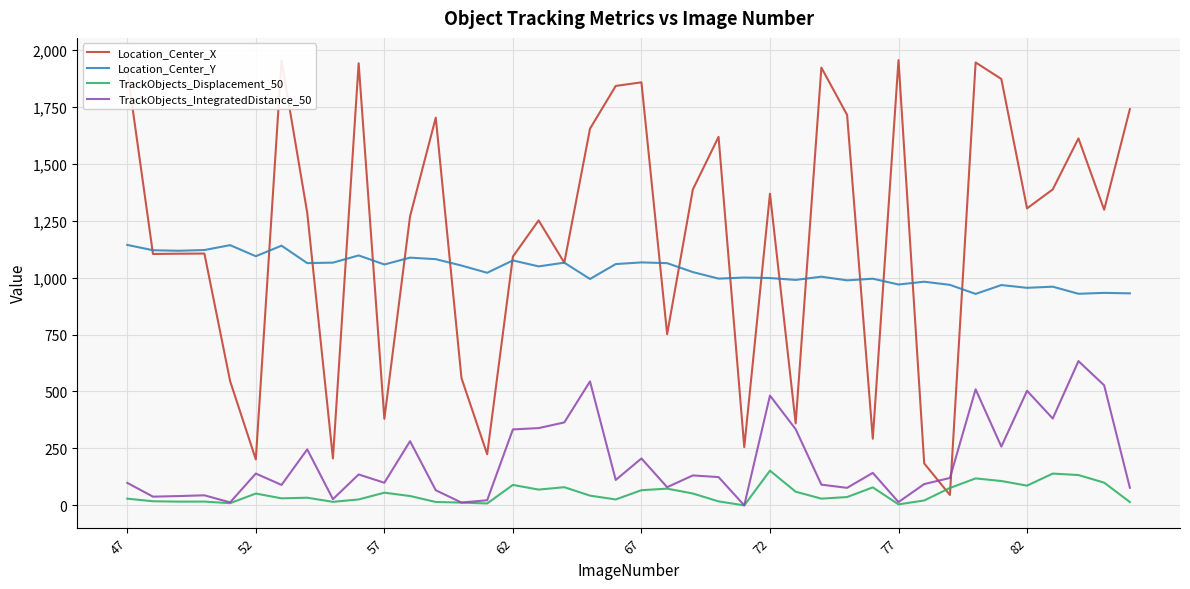

True or false: Location_Center_Y and TrackObjects_IntegratedDistance_50 cross at least once.

False